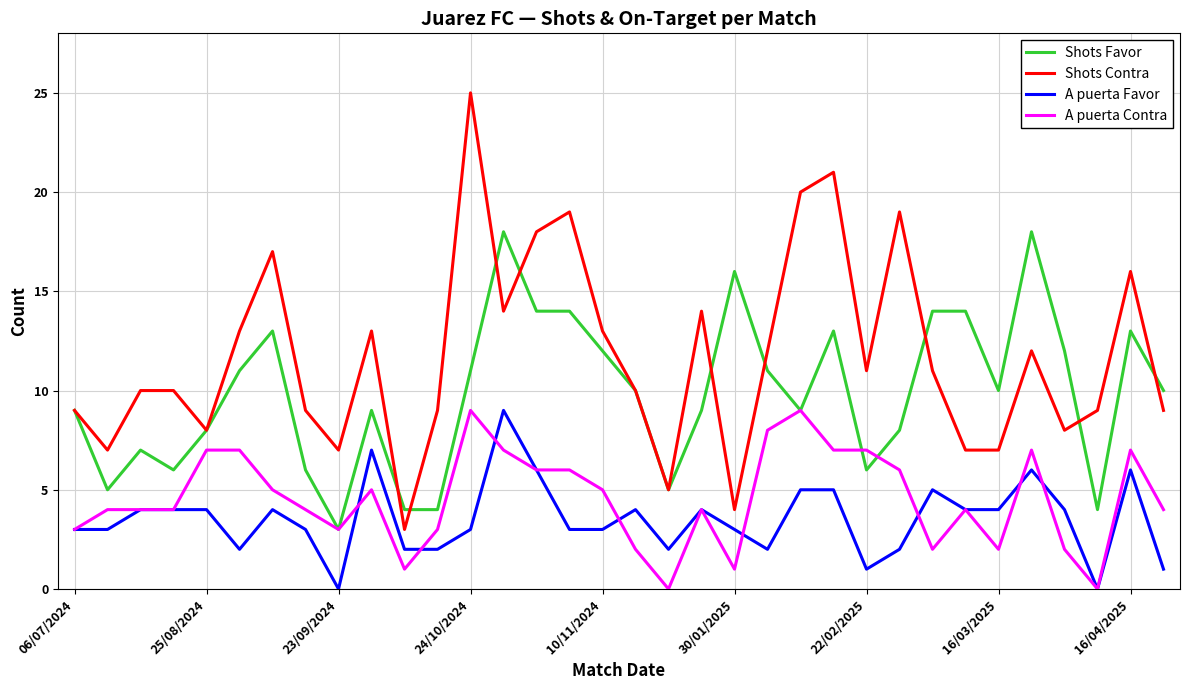

What is the greatest value displayed?

25